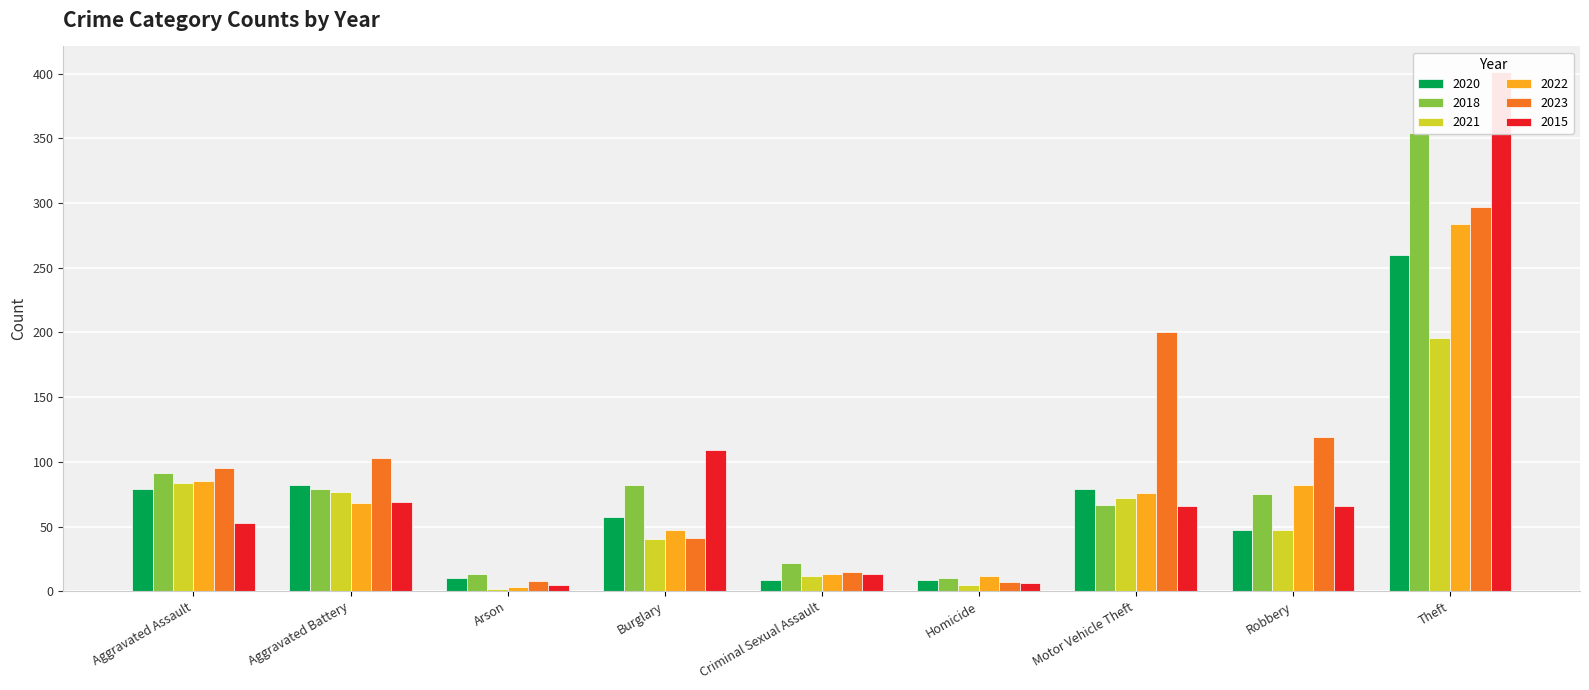

Reading right to left, extract all data points from this chart.

2020: Theft=260	Robbery=47	Motor Vehicle Theft=79	Homicide=9	Criminal Sexual Assault=9	Burglary=57	Arson=10	Aggravated Battery=82	Aggravated Assault=79
2018: Theft=354	Robbery=75	Motor Vehicle Theft=67	Homicide=10	Criminal Sexual Assault=22	Burglary=82	Arson=13	Aggravated Battery=79	Aggravated Assault=91
2021: Theft=196	Robbery=47	Motor Vehicle Theft=72	Homicide=5	Criminal Sexual Assault=12	Burglary=40	Arson=2	Aggravated Battery=77	Aggravated Assault=84
2022: Theft=284	Robbery=82	Motor Vehicle Theft=76	Homicide=12	Criminal Sexual Assault=13	Burglary=47	Arson=3	Aggravated Battery=68	Aggravated Assault=85
2023: Theft=297	Robbery=119	Motor Vehicle Theft=200	Homicide=7	Criminal Sexual Assault=15	Burglary=41	Arson=8	Aggravated Battery=103	Aggravated Assault=95
2015: Theft=401	Robbery=66	Motor Vehicle Theft=66	Homicide=6	Criminal Sexual Assault=13	Burglary=109	Arson=5	Aggravated Battery=69	Aggravated Assault=53